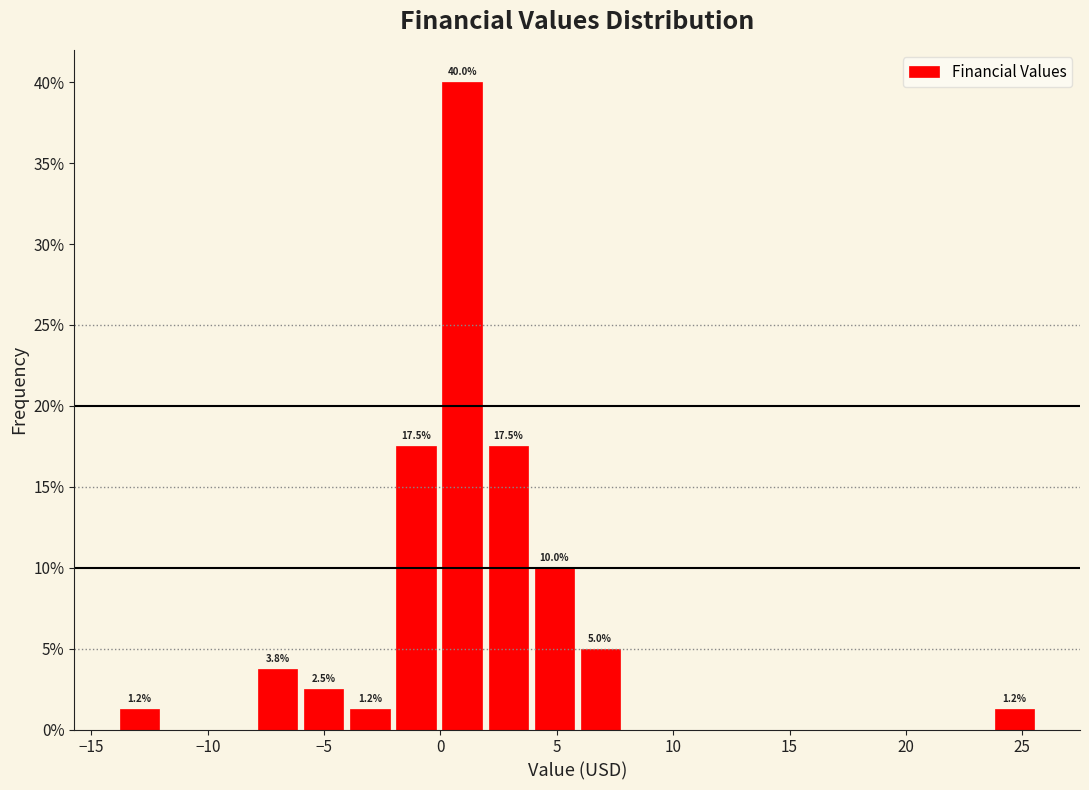

Read against the x-axis, roughly where is the centre of the tallest bar?

1.0